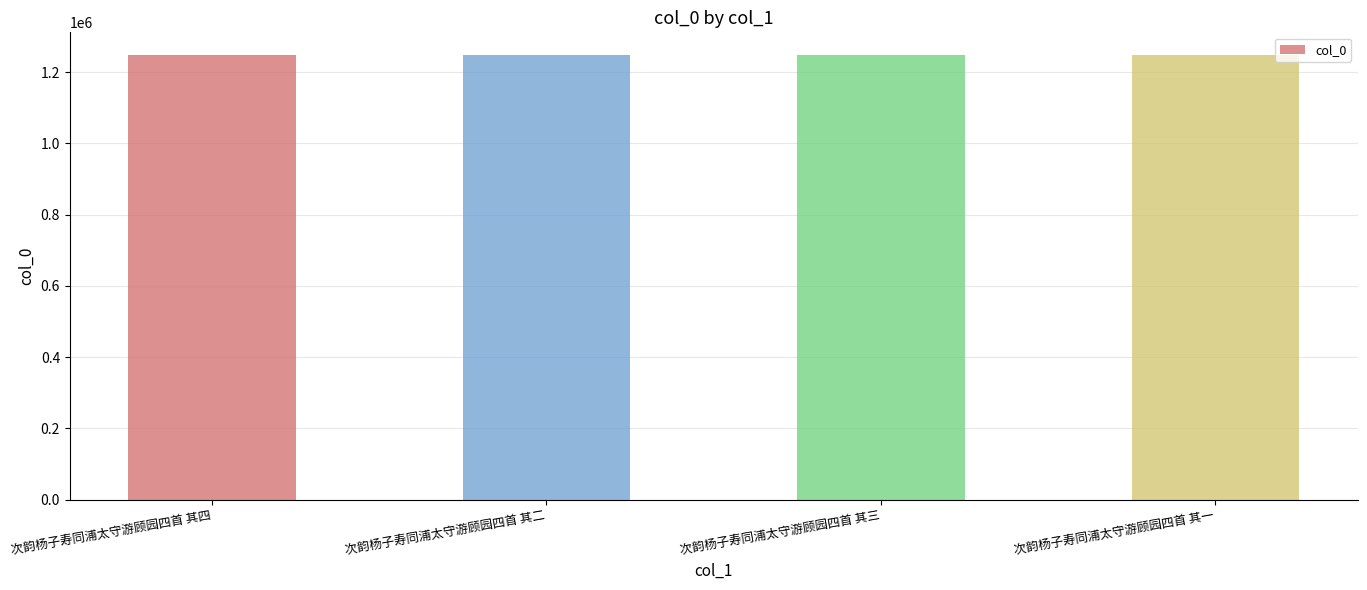

Approximately how many times larger is the value at 次韵杨子寿同浦太守游顾园四首 其三 compared to 次韵杨子寿同浦太守游顾园四首 其一?

1.0